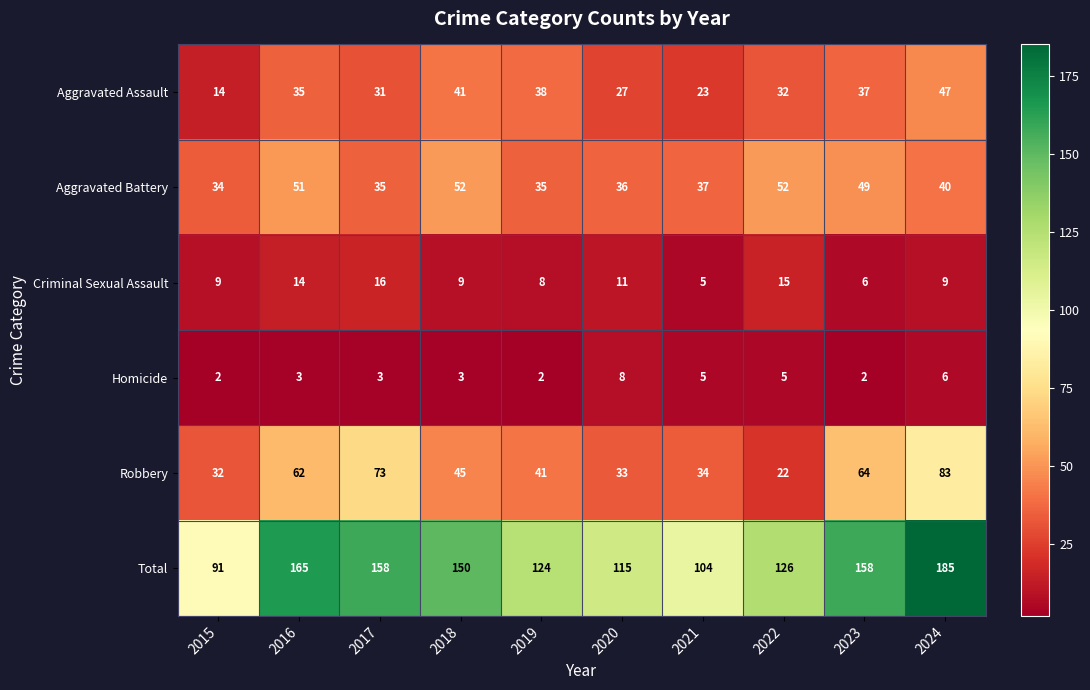

Which series has the widest spread of values?

Total